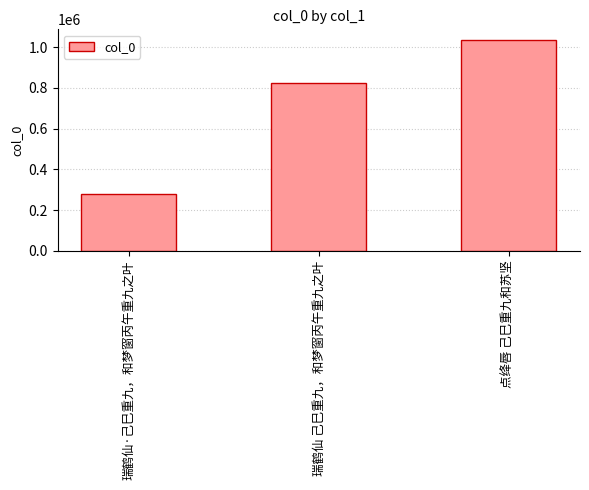

Reading right to left, transcribe all the data shown in this chart.

点绛唇 己巳重九和苏坚=1036173	瑞鹤仙 己巳重九，和梦窗丙午重九之叶=822685	瑞鹤仙·己巳重九，和梦窗丙午重九之叶=279435